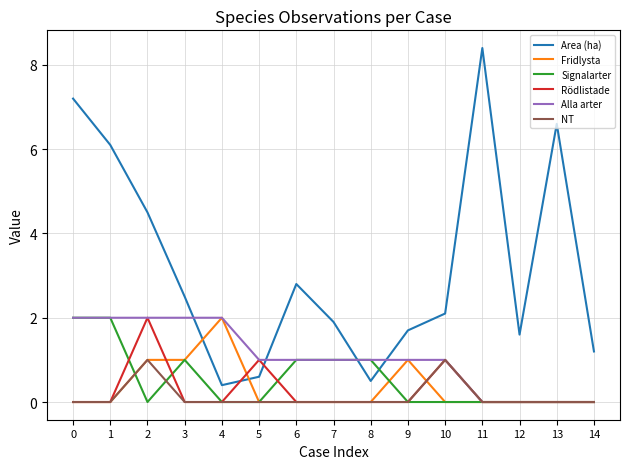

What is the spread (max minus min) of values at 13?

6.6